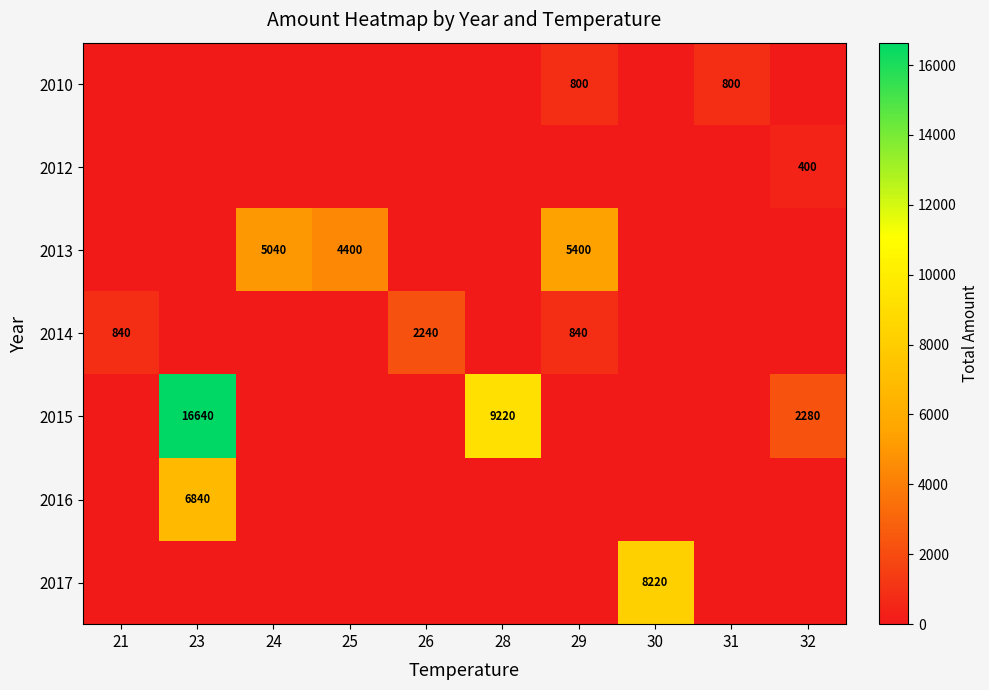

How many distinct data groups are displayed?

7